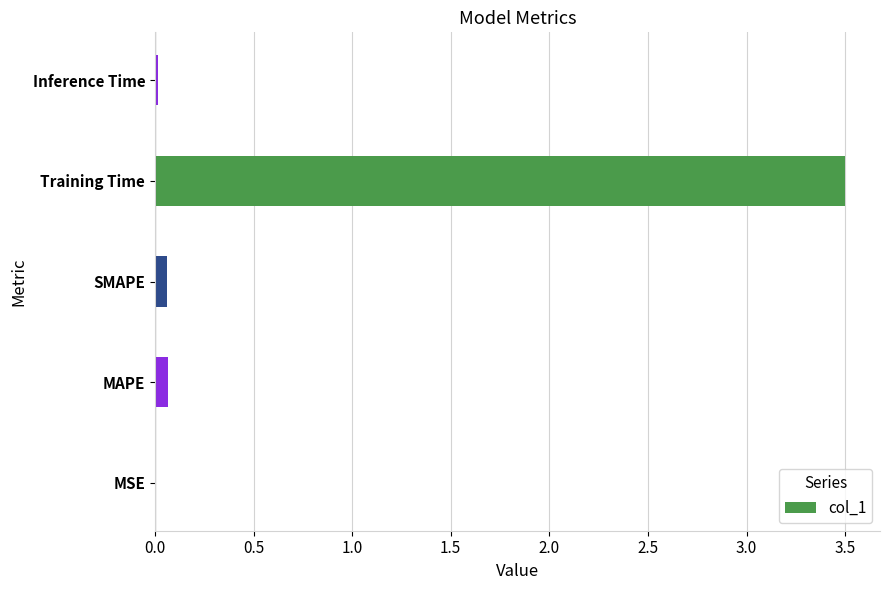

True or false: the data shows 0.1 at SMAPE.

True